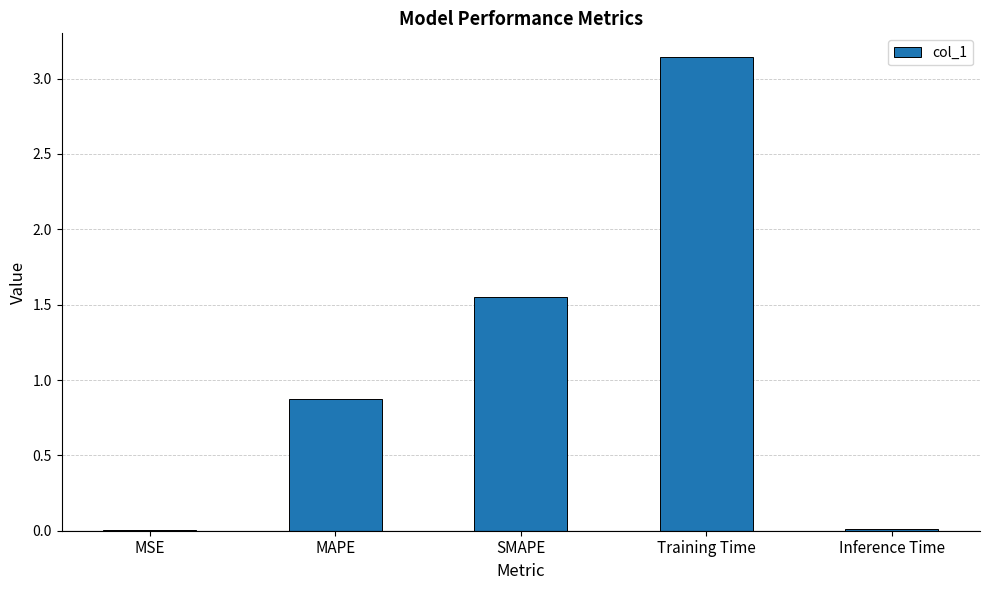

The value at MAPE is 0.9. True or false?

True